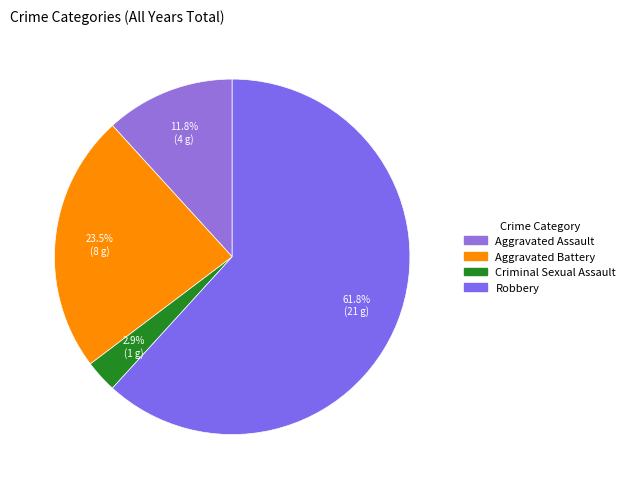

To the nearest percent, what is the difference between the Criminal Sexual Assault and Robbery slice percentages?

59%